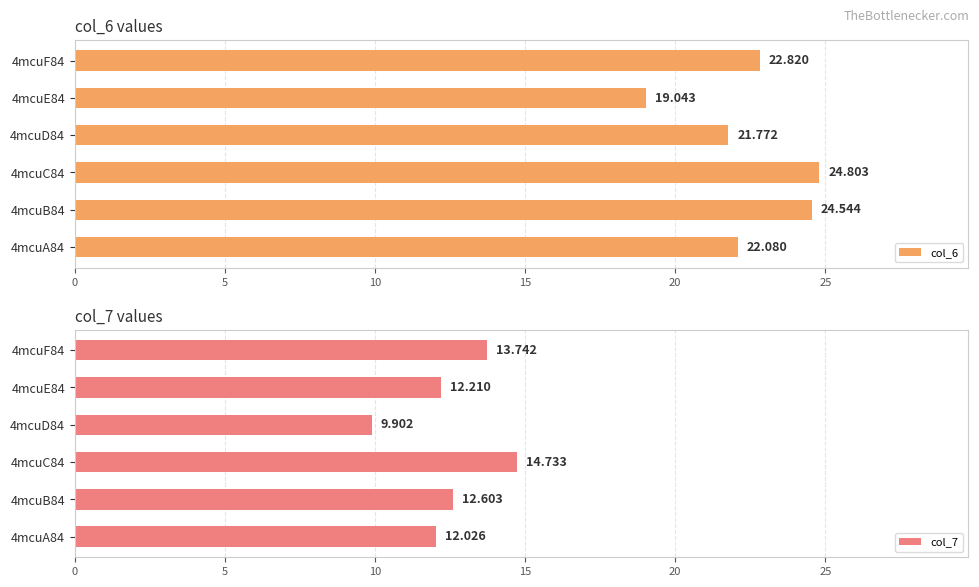

What is the difference between the maximum and second lowest values in the col_6 series?

3.0